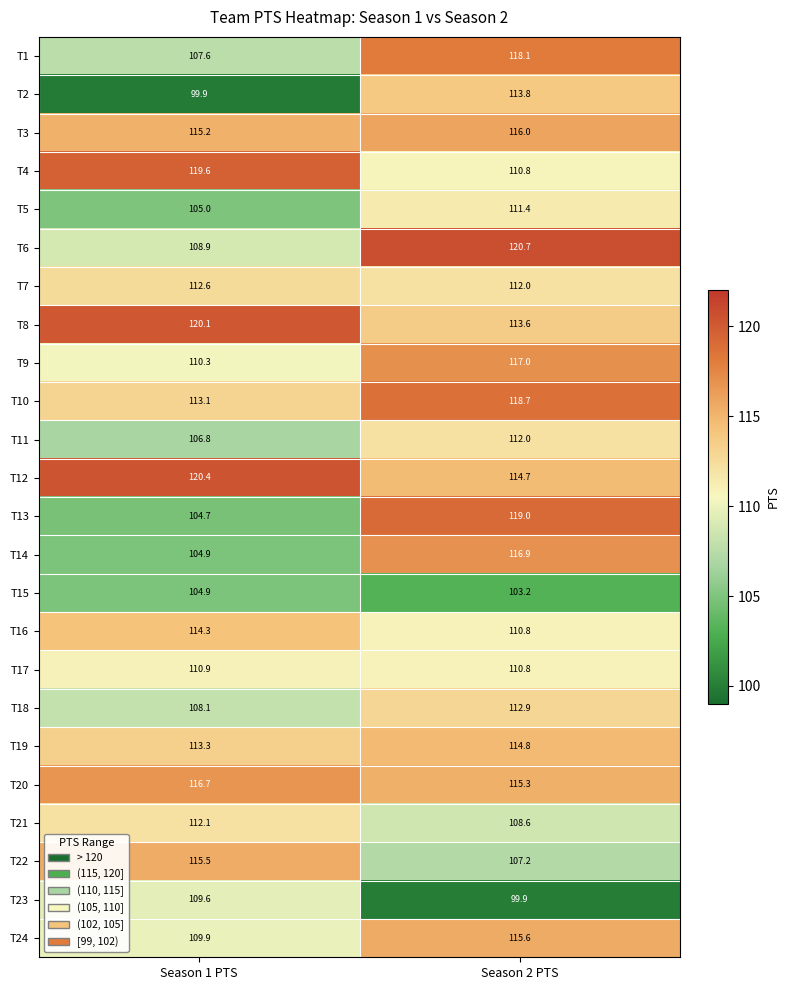

At how many categories does at least one series exceed 109?

2